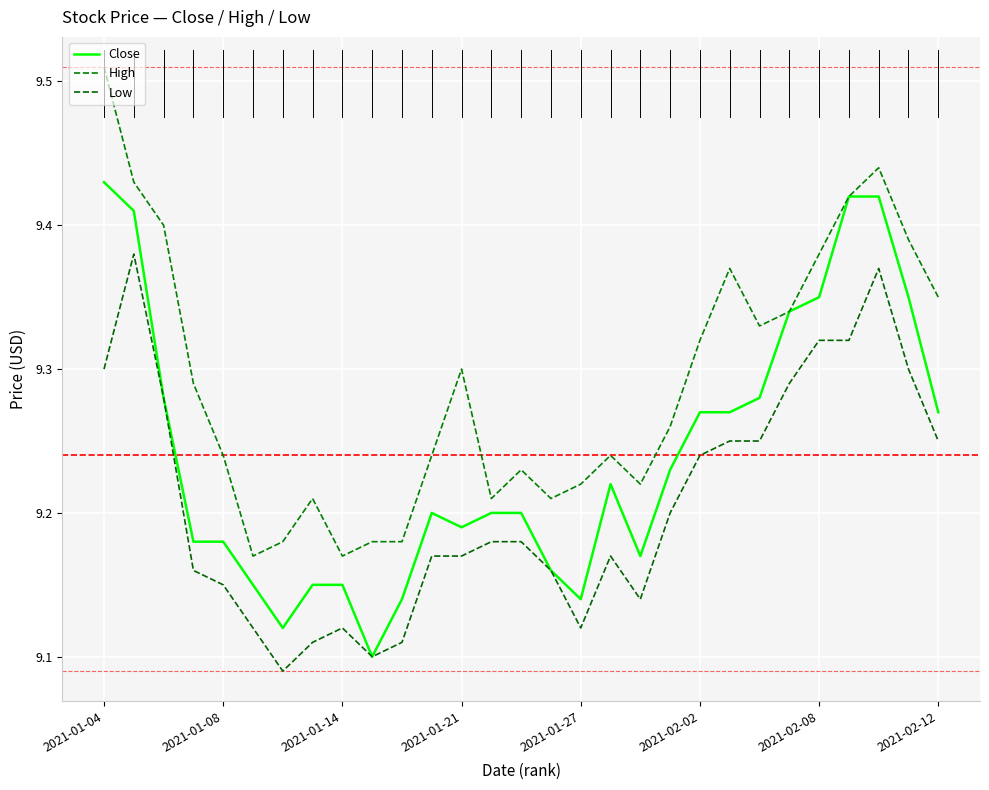

Does the chart have visible grid lines?

Yes